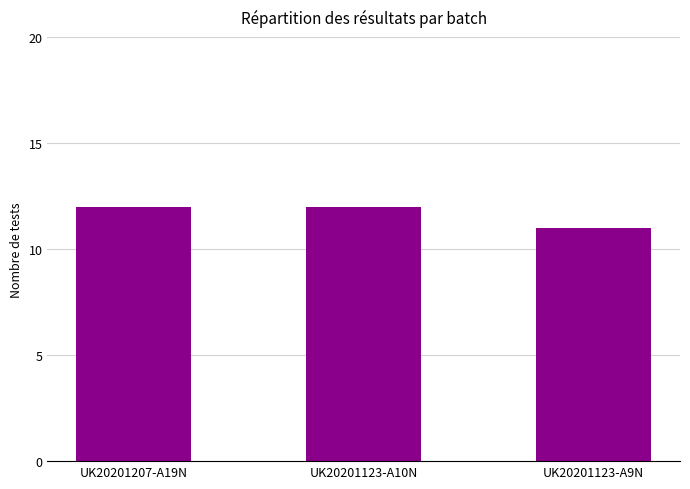

What is the change in value from UK20201123-A10N to UK20201123-A9N?

-1